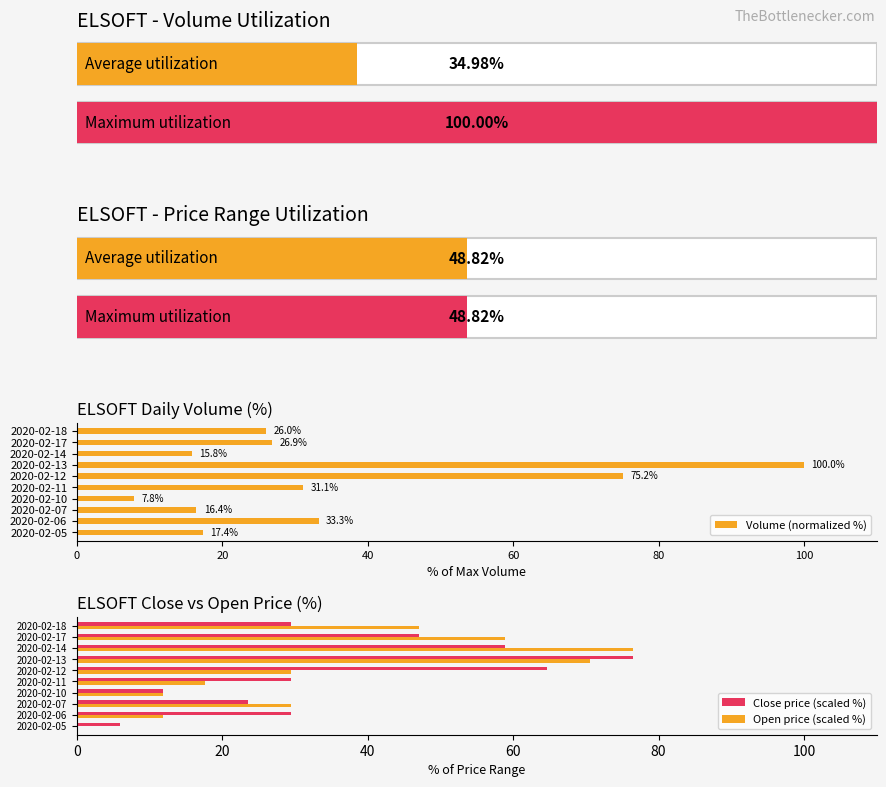

At which label does Volume (normalized %) reach its minimum?

2020-02-10